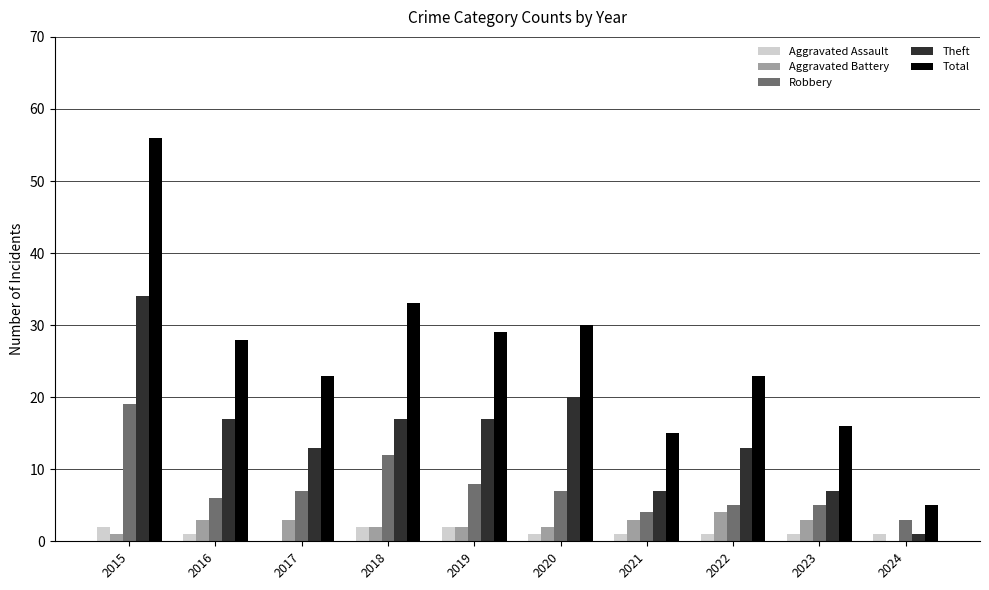

How many groups of bars are there?

10